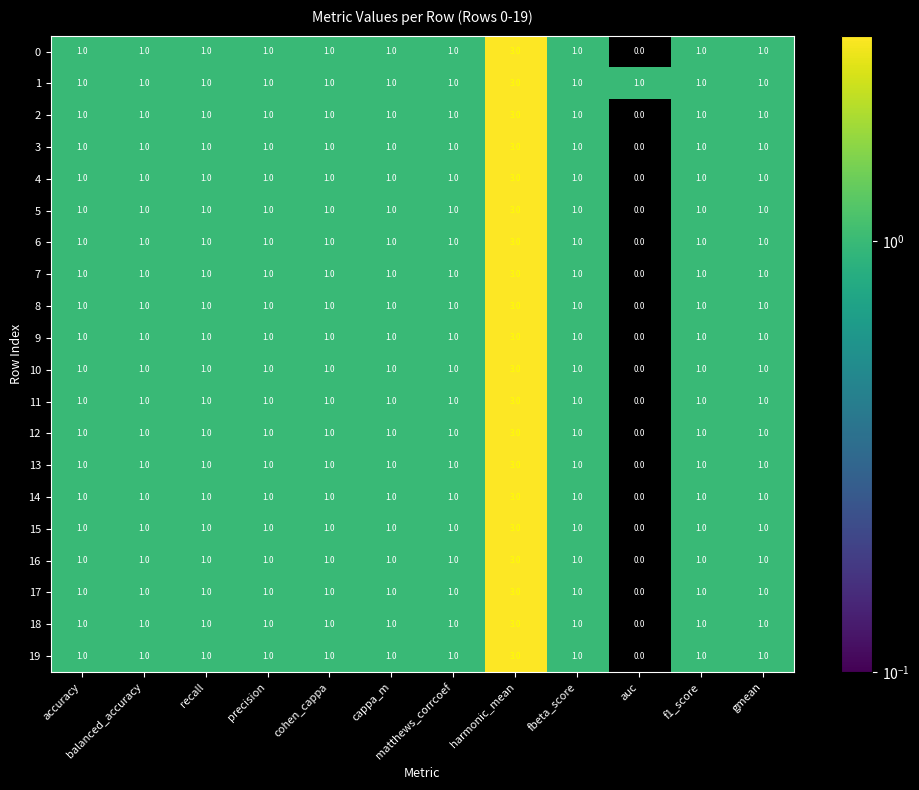

At how many categories does at least one series exceed 0?

12